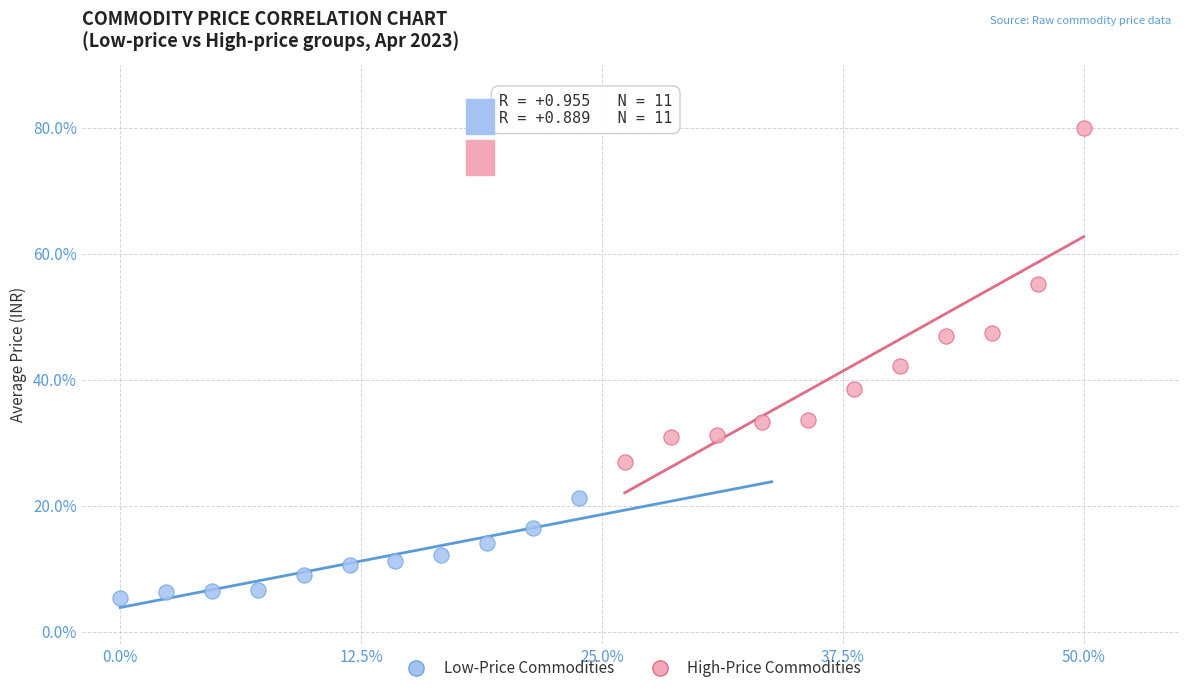

Which series has the largest Y range (max minus min)?

High-Price Commodities